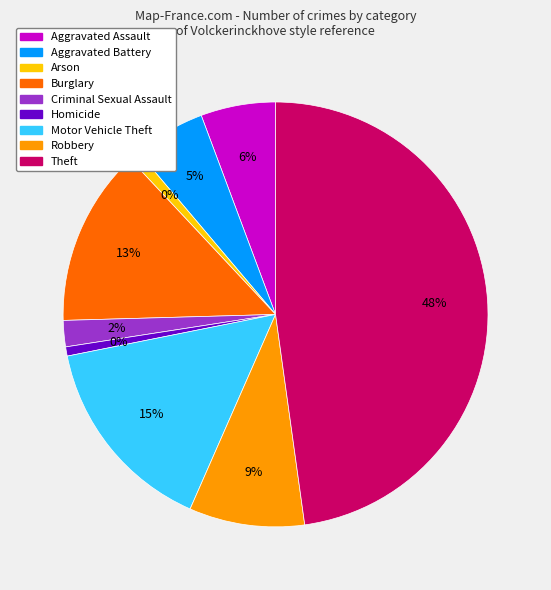

Rank the categories by value from highest to lowest.

Theft, Motor Vehicle Theft, Burglary, Robbery, Aggravated Assault, Aggravated Battery, Criminal Sexual Assault, Arson, Homicide